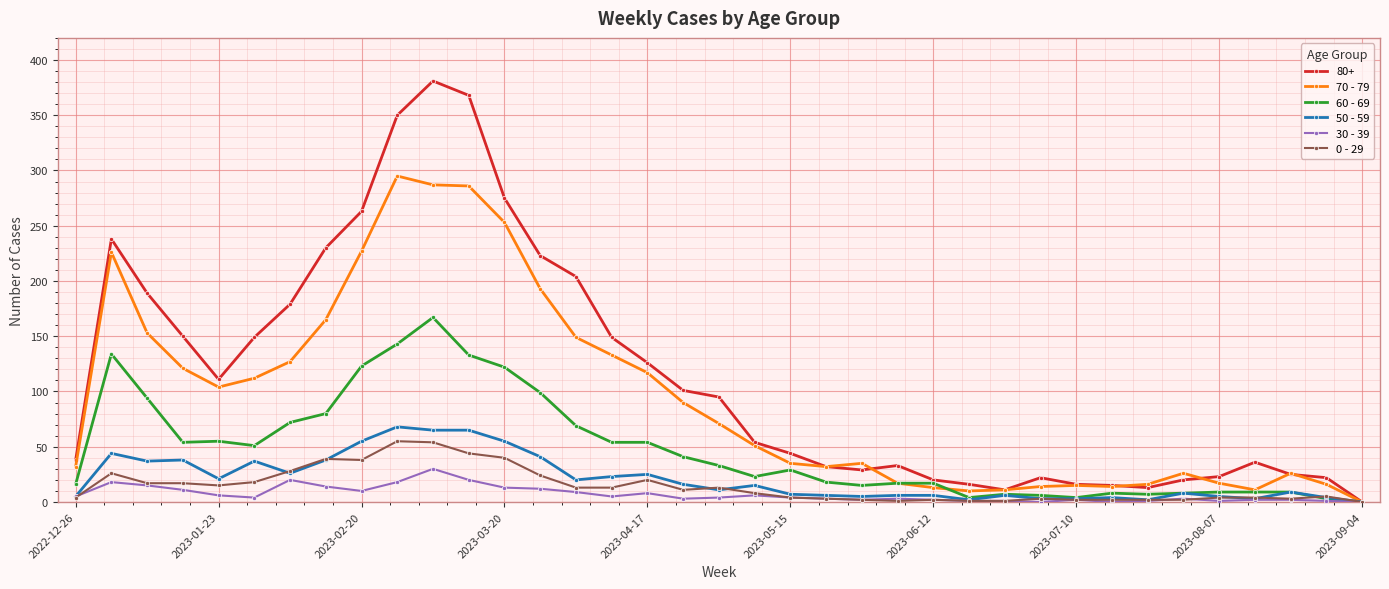

Count the number of data series in this chart.

6